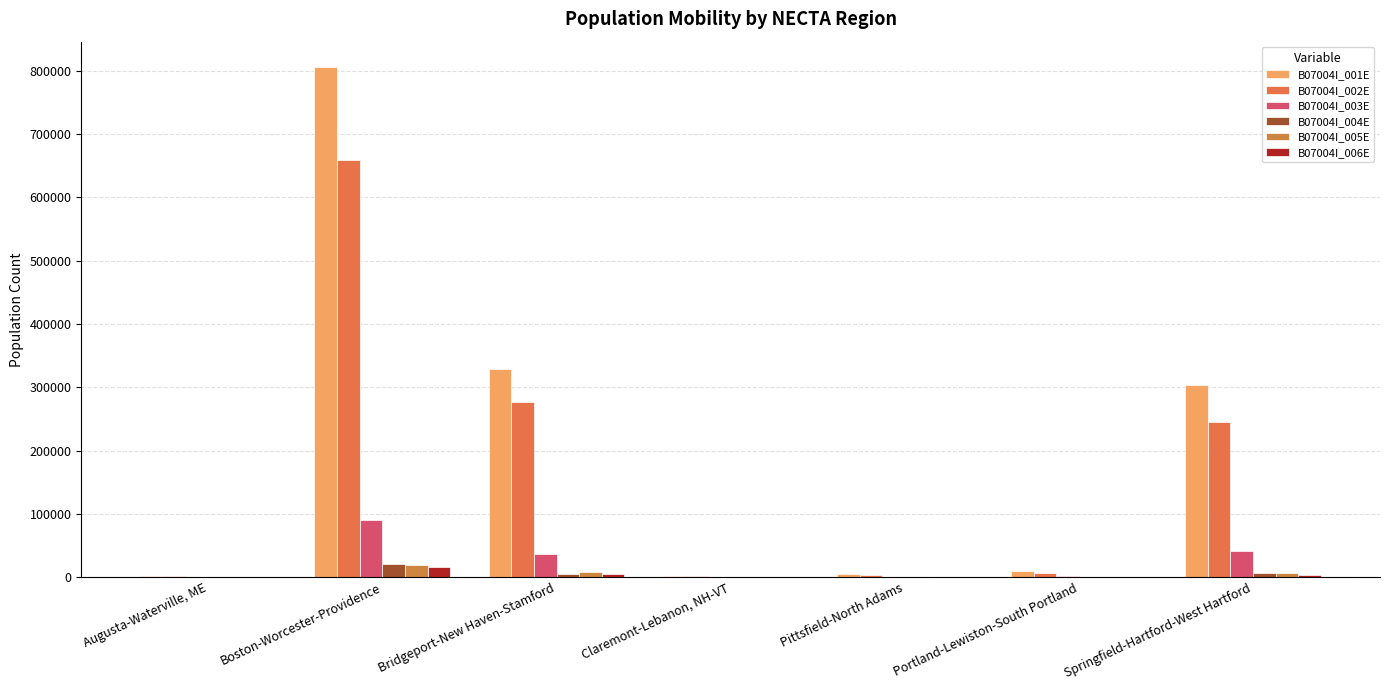

How many distinct data groups are displayed?

6